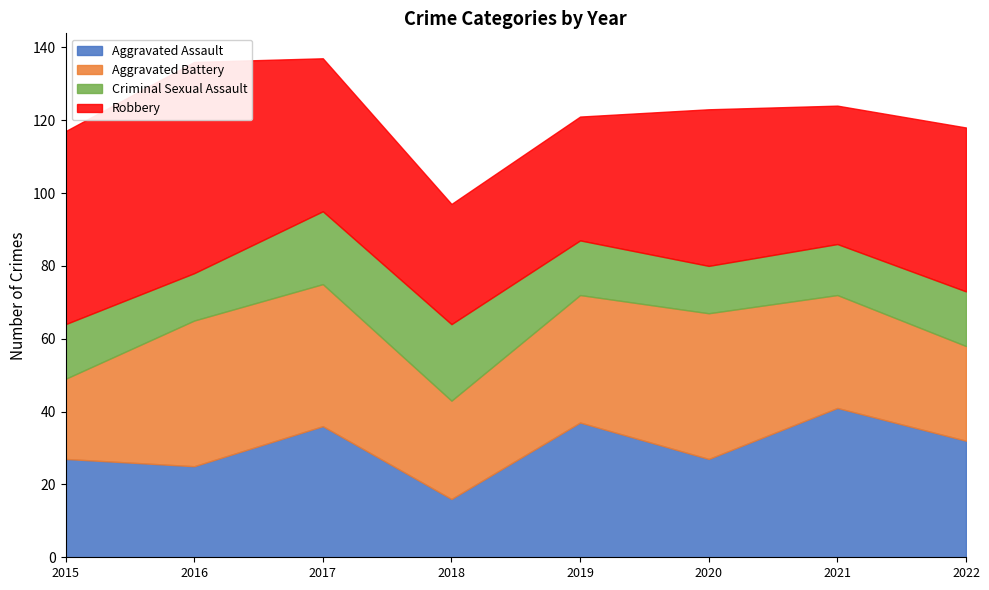

What is the value of the Robbery point at the 5th from the left?

34